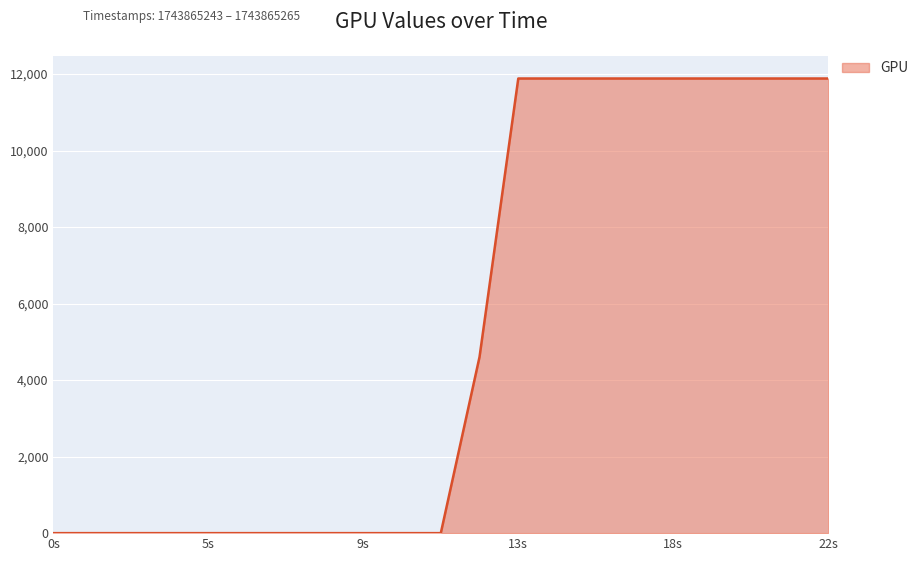

What is the difference between the maximum and minimum values?

11884